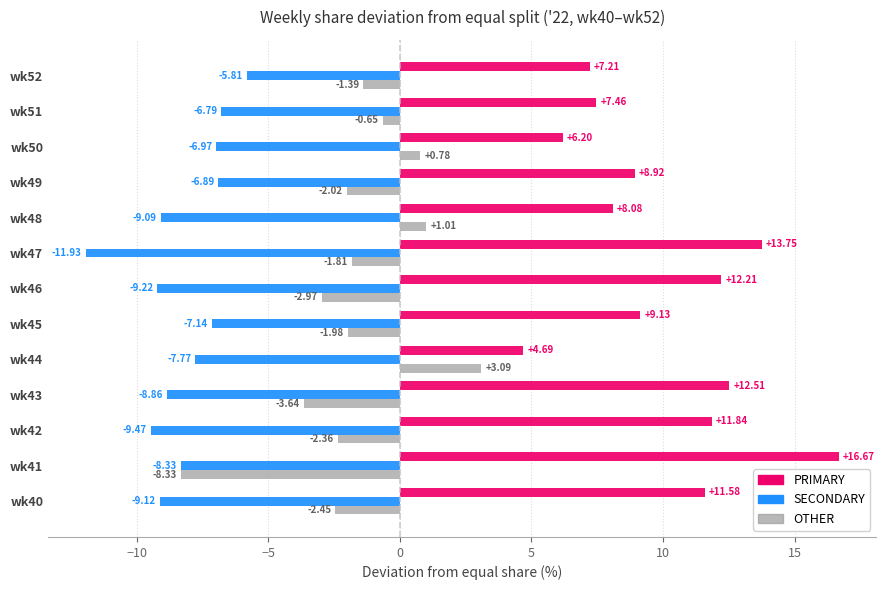

Between wk42 and wk47, which series saw the biggest shift?

SECONDARY